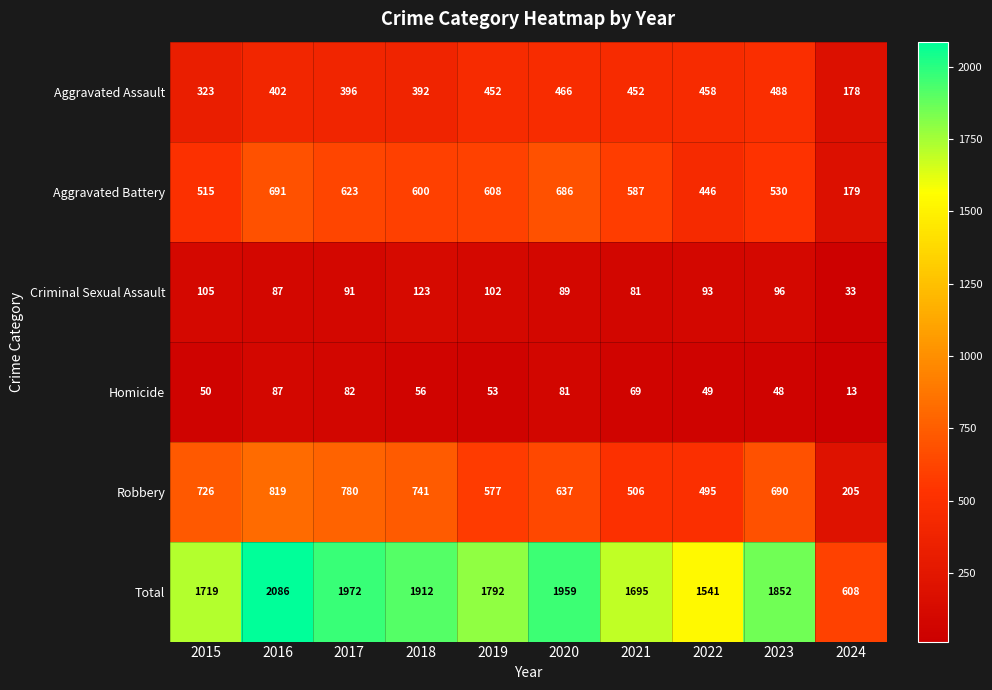

Which series has the largest range (max minus min)?

Total